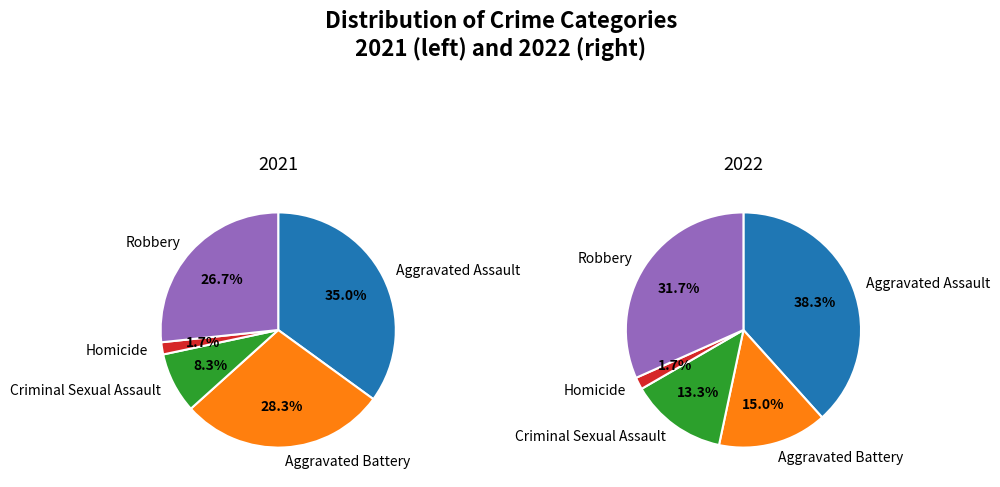

How many segments does this pie chart have?

5